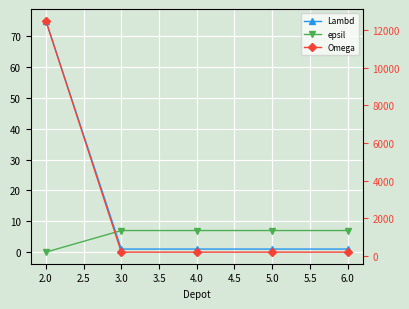

How many categories are shown in the chart?

5